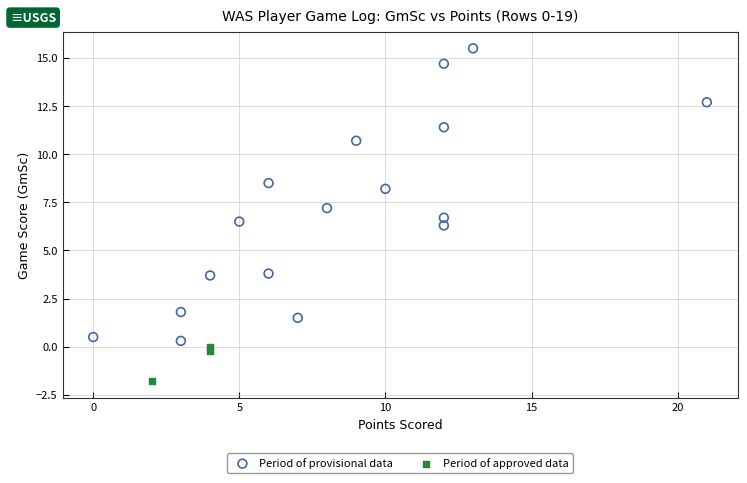

Which series contains the highest Y value?

Period of provisional data